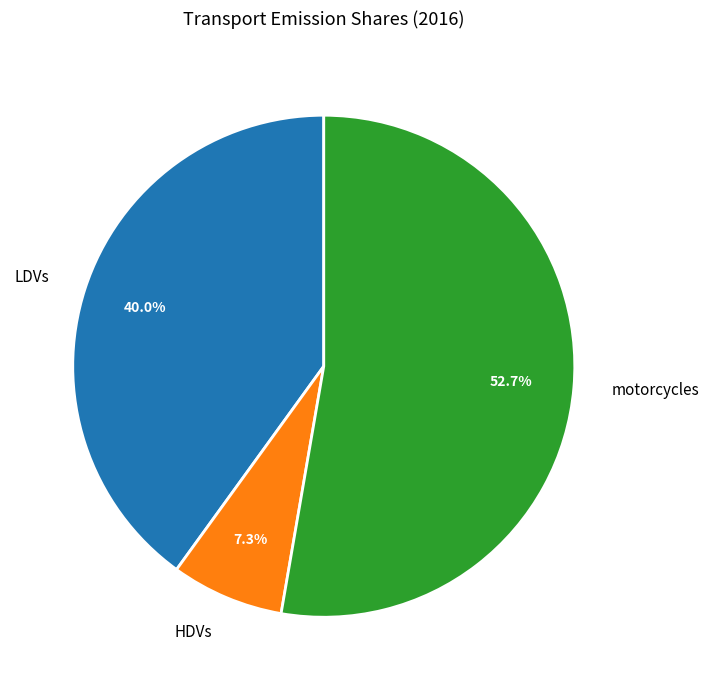

Which category accounts for the majority?

motorcycles